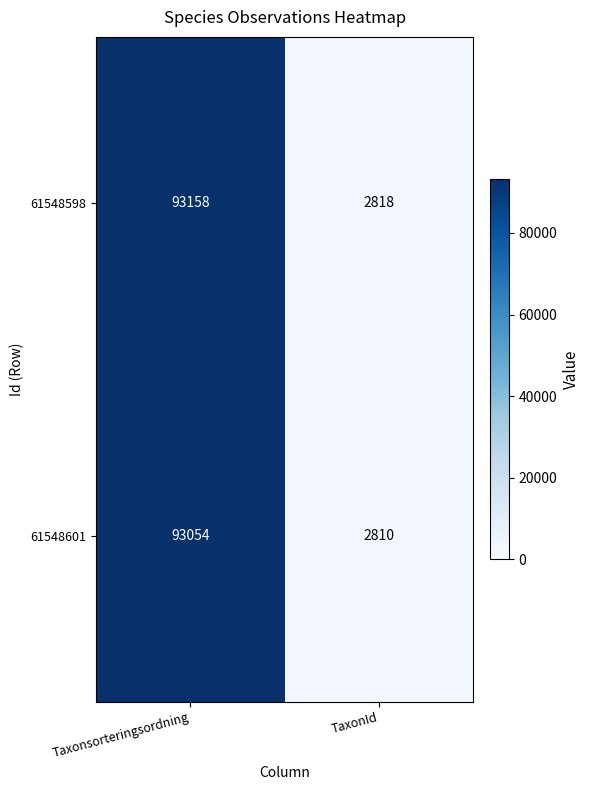

What is the minimum value shown in the chart?

2810